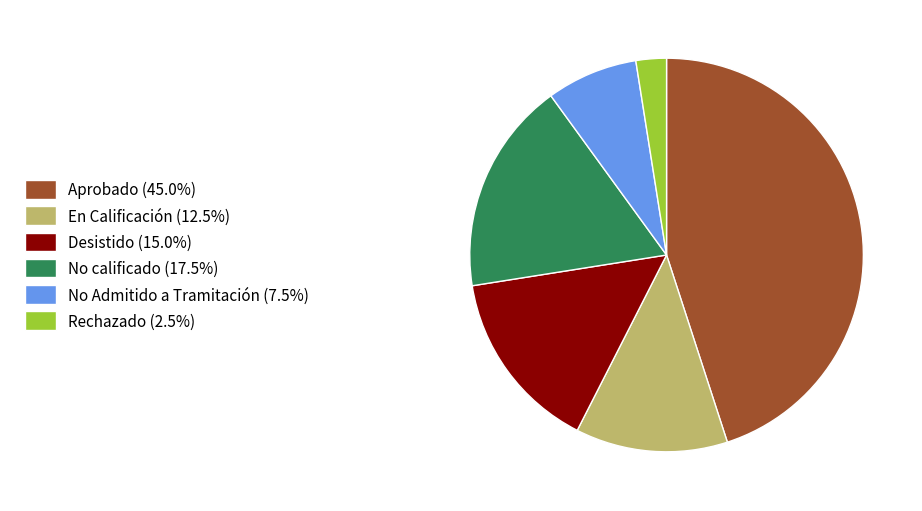

Do Rechazado (2.5%) and No Admitido a Tramitación (7.5%) together represent more than half of the pie?

No